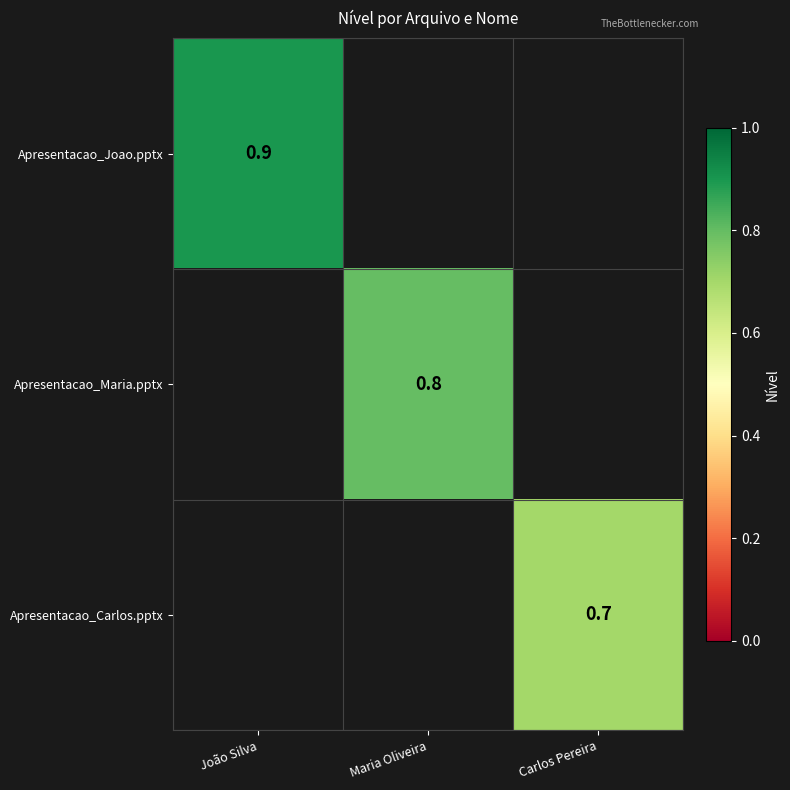

The Apresentacao_Joao.pptx series shows 0.9 at João Silva. True or false?

True